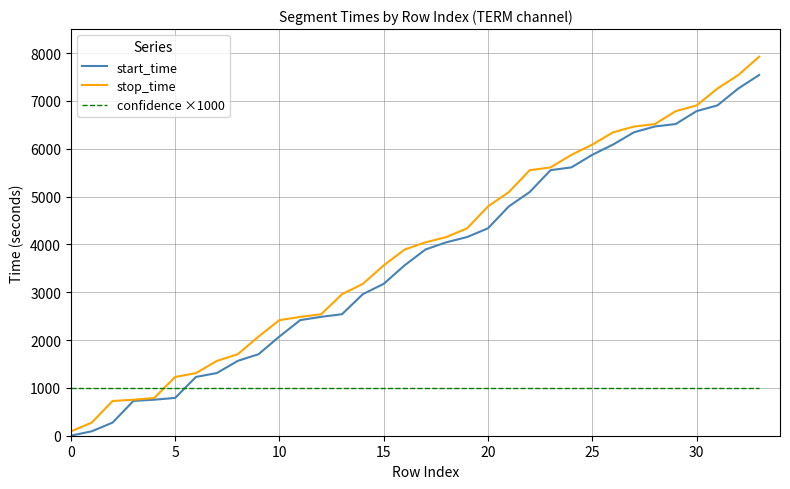

What is the greatest value displayed?

7922